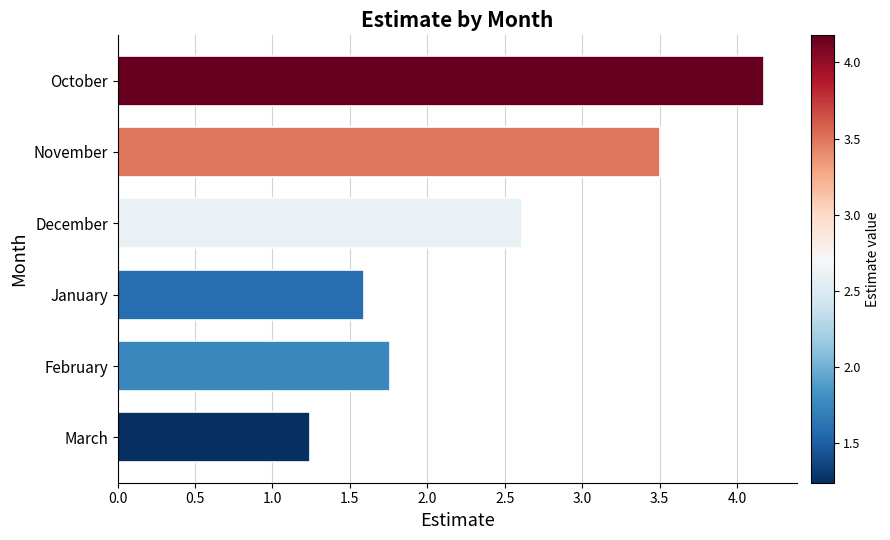

Approximately how many times larger is the value at December compared to March?

2.1